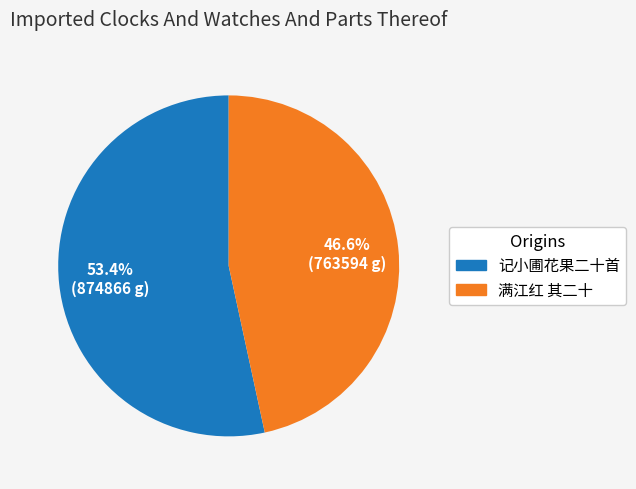

What is the ratio of the value at 记小圃花果二十首 to the value at 满江红 其二十?

1.1